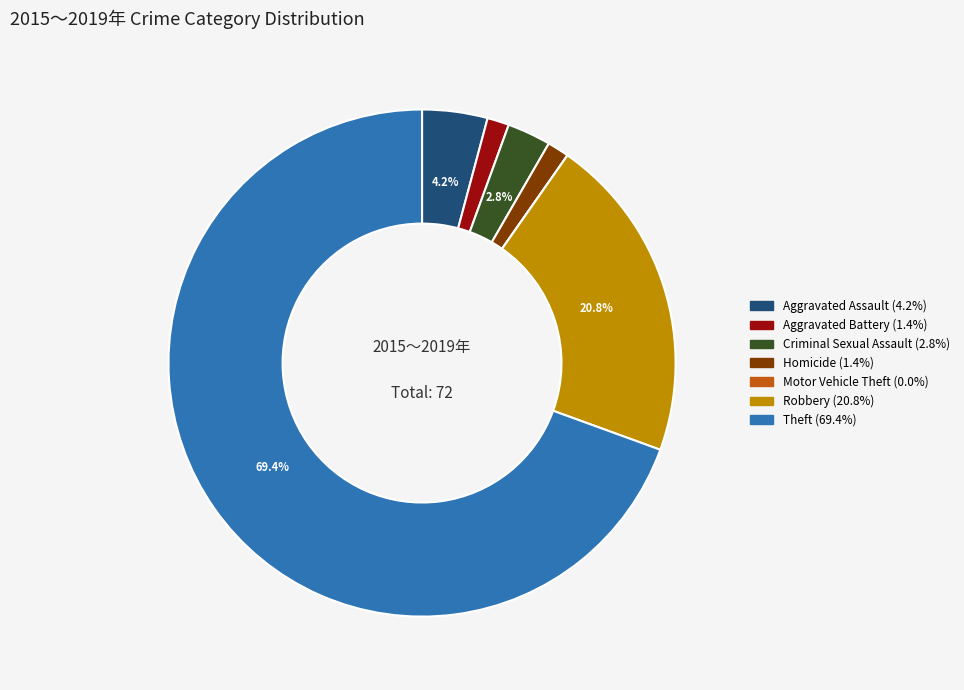

Which has a higher value, Aggravated Battery or Theft?

Theft